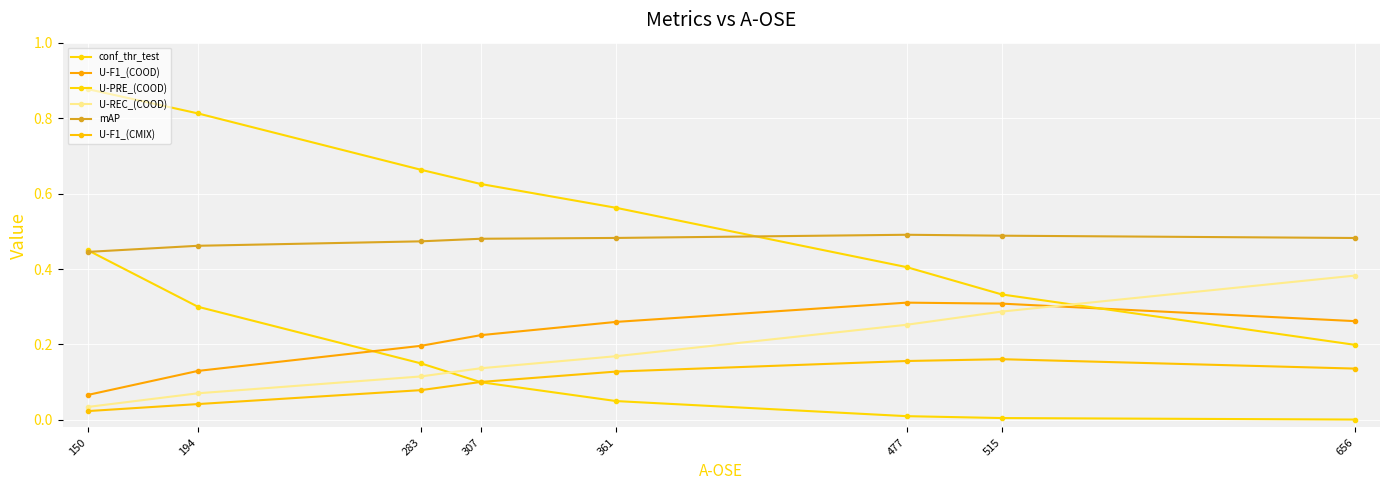

Is this an area chart (filled region under the line)?

No